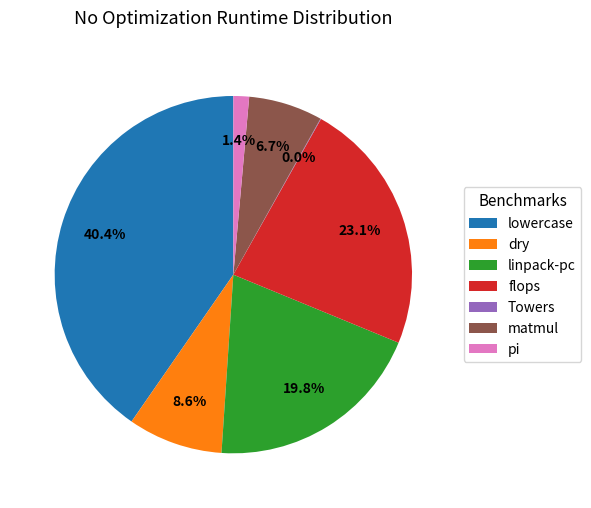

To the nearest percent, what is the average slice percentage?

14%